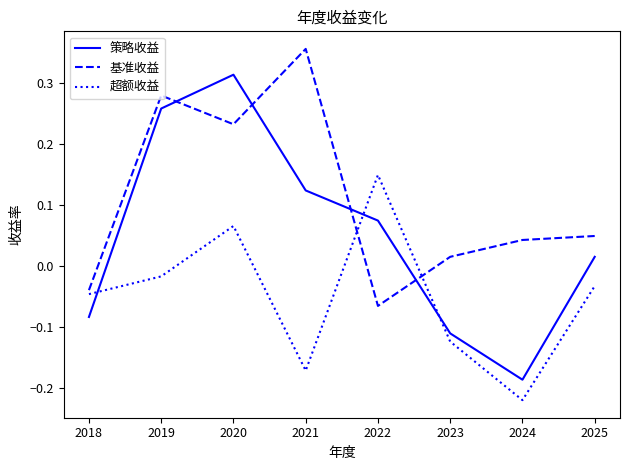

The value of 策略收益 at 2024 is -0.3. True or false?

False